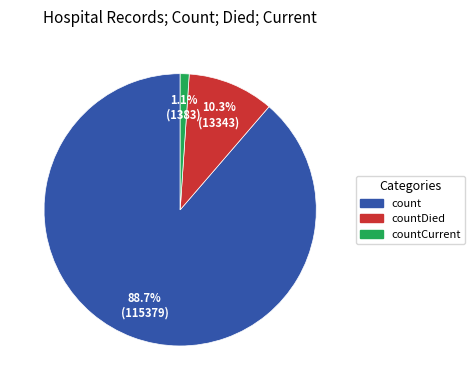

What is the ratio of the value at countDied to the value at count?

0.1